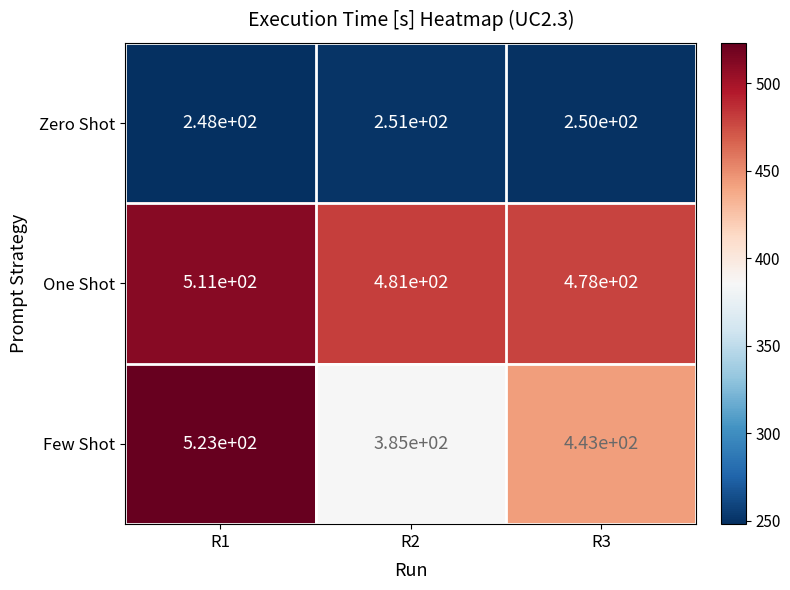

What is the difference between the maximum and minimum values in the Zero Shot series?

3